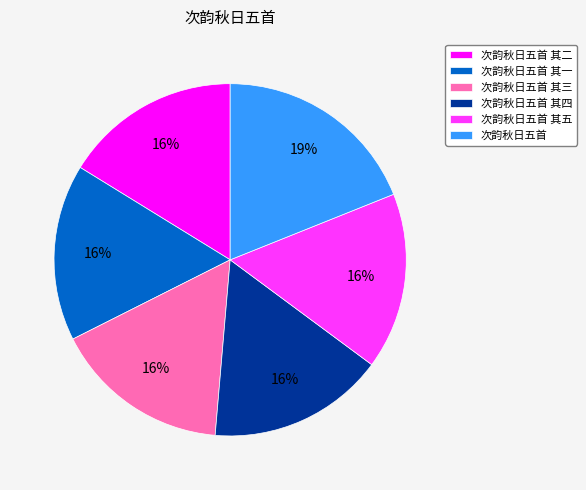

To the nearest percent, what portion does 次韵秋日五首 represent?

19%